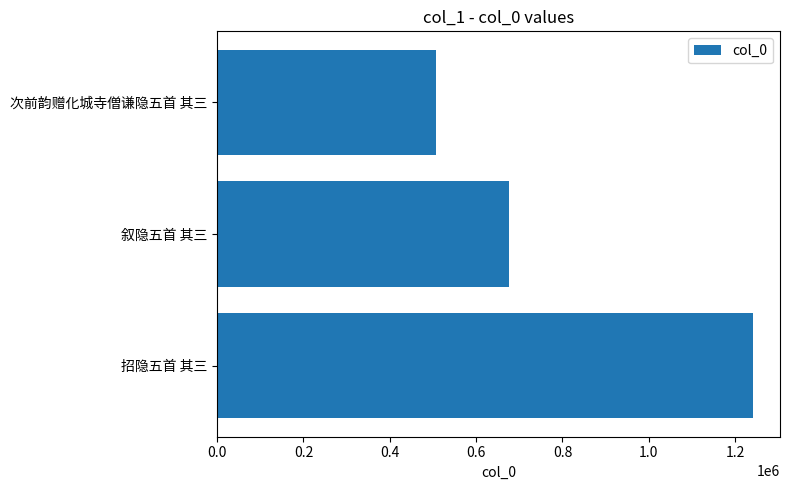

Rank the categories by value from highest to lowest.

招隐五首 其三, 叙隐五首 其三, 次前韵赠化城寺僧谦隐五首 其三